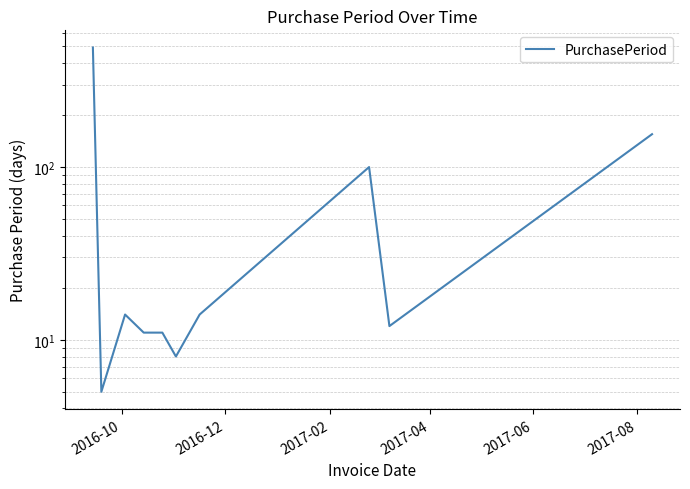

True or false: there are more than 2 points higher than both neighbors.

False